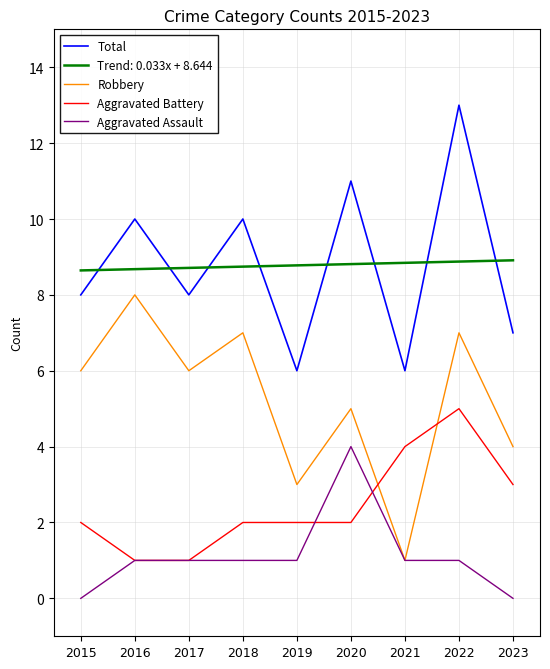

True or false: Total and Aggravated Battery cross at least once.

False